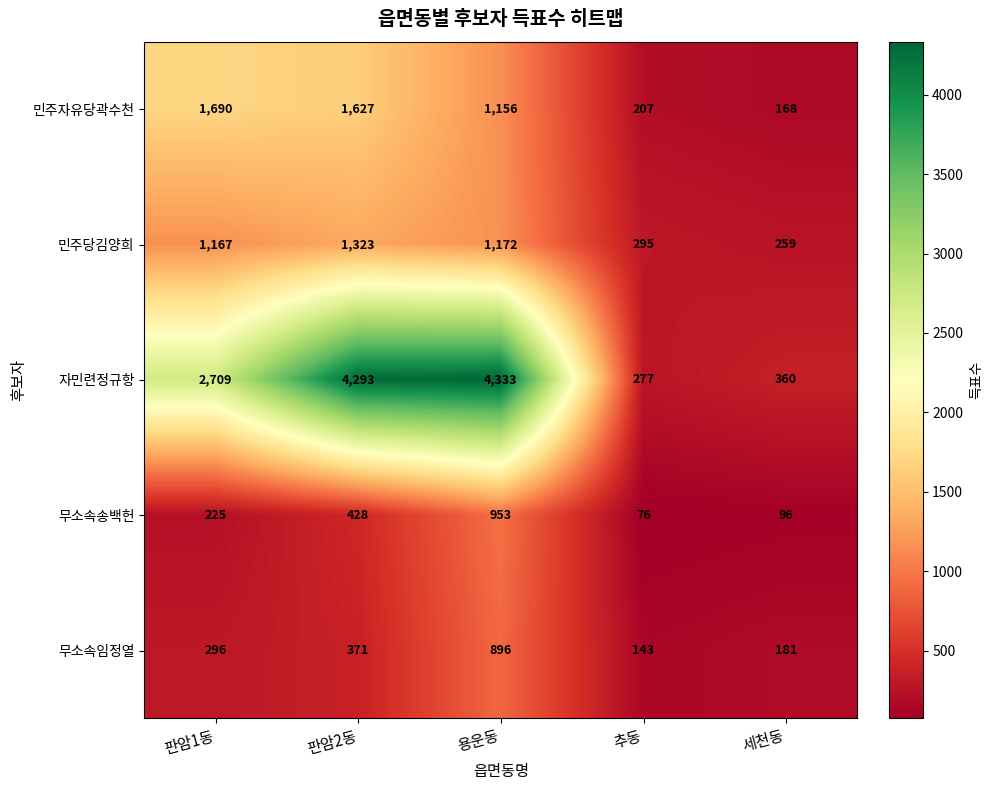

What is the difference between the highest and lowest values at 판암2동?

3922